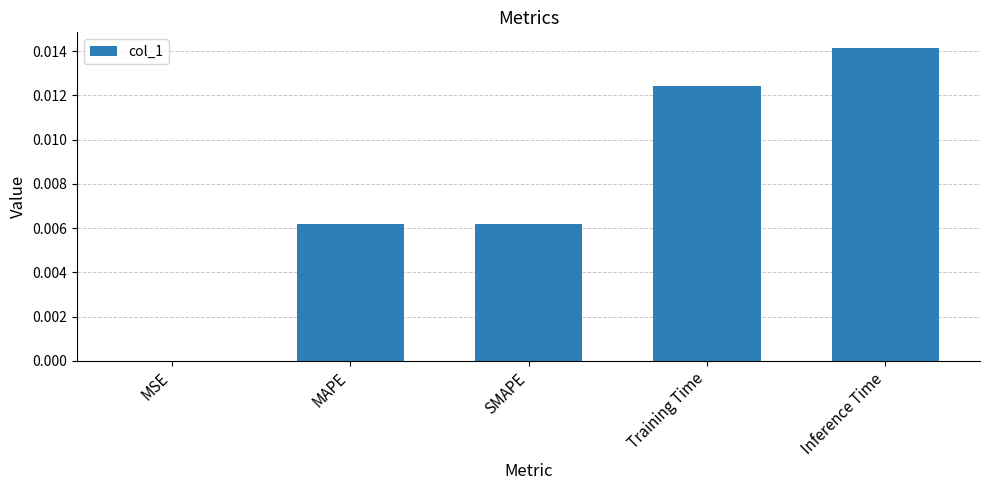

Which has a higher value, MAPE or Training Time?

Training Time